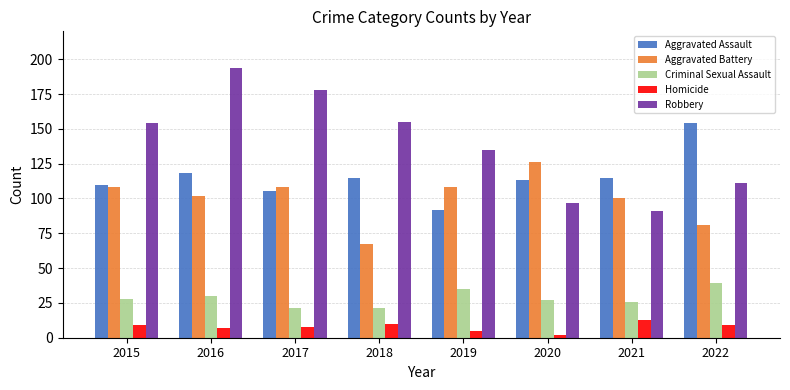

What is the difference between the highest and lowest values at 2022?

145